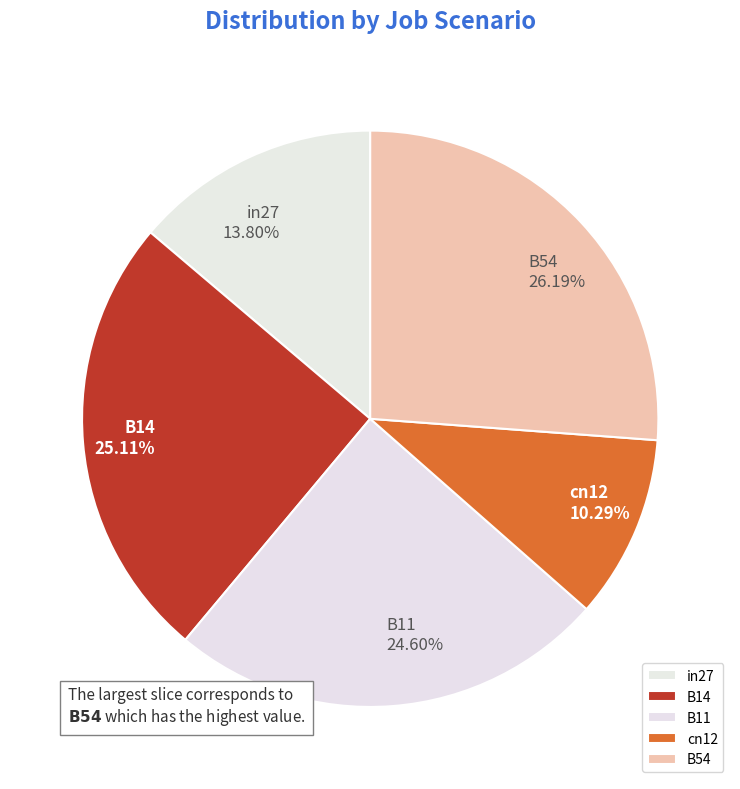

To the nearest percent, what is the difference between the largest and smallest slice percentages?

16%